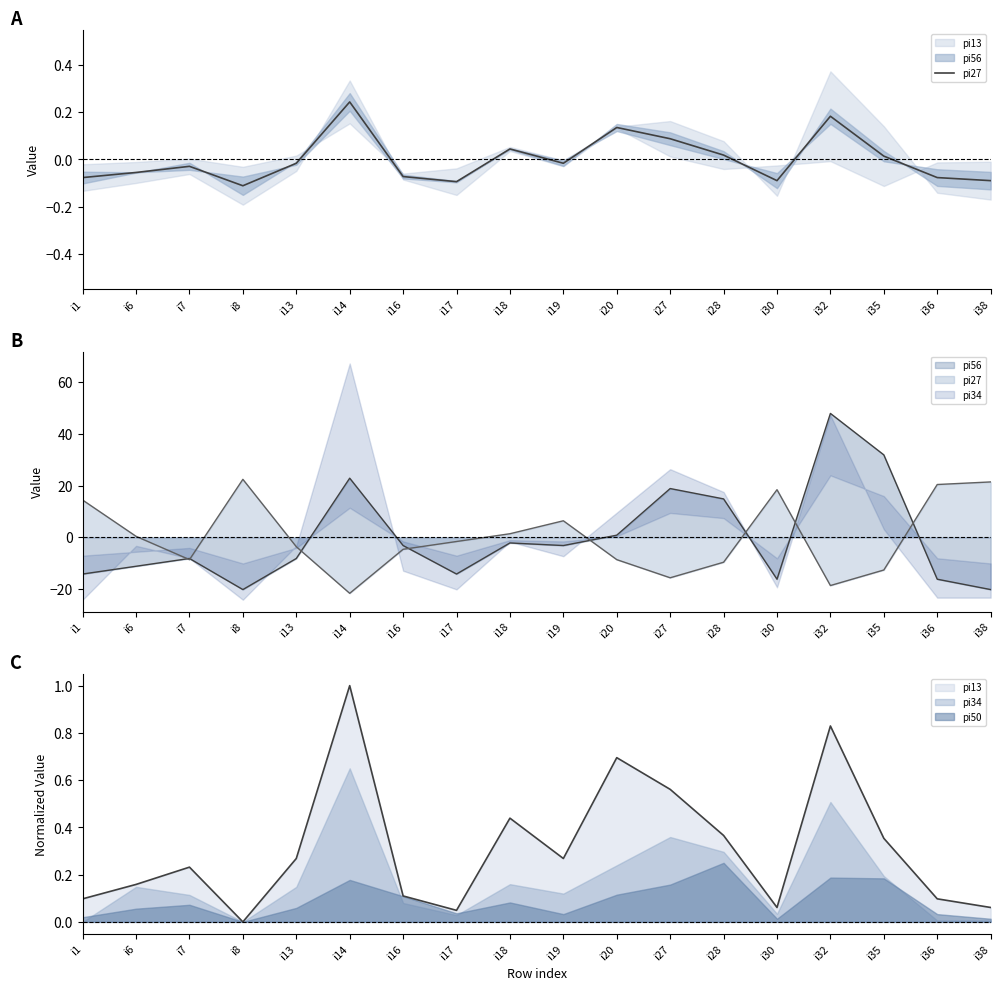

What is the difference between the second highest and second lowest values?

0.3